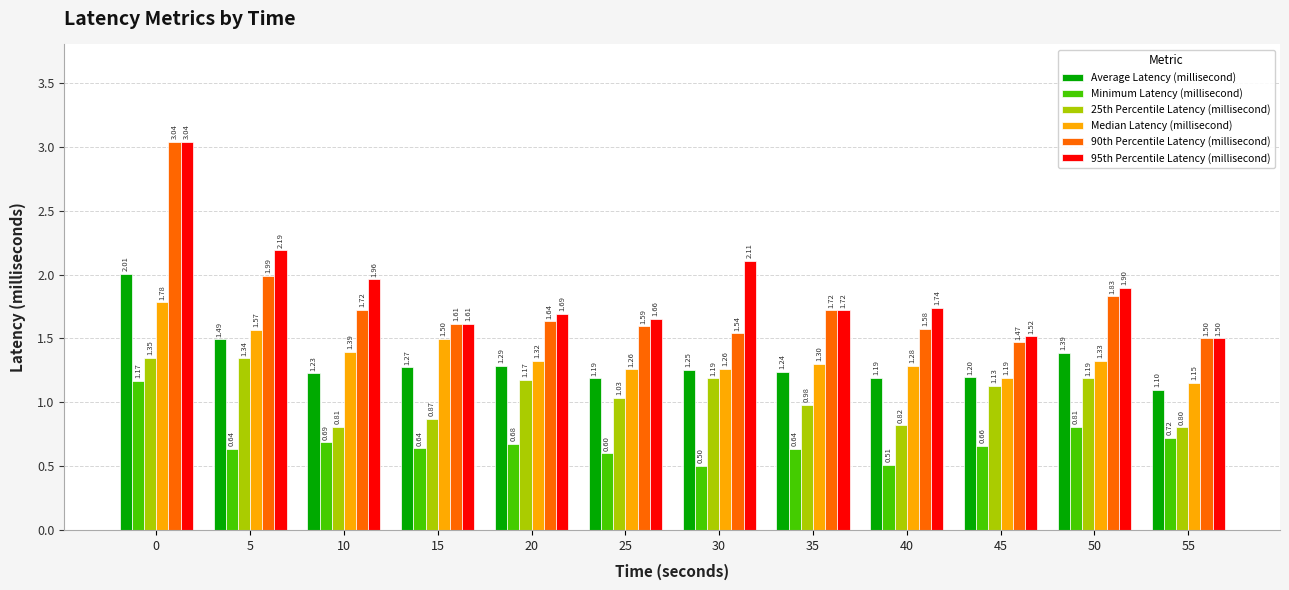

Which series has the widest spread of values?

90th Percentile Latency (millisecond)